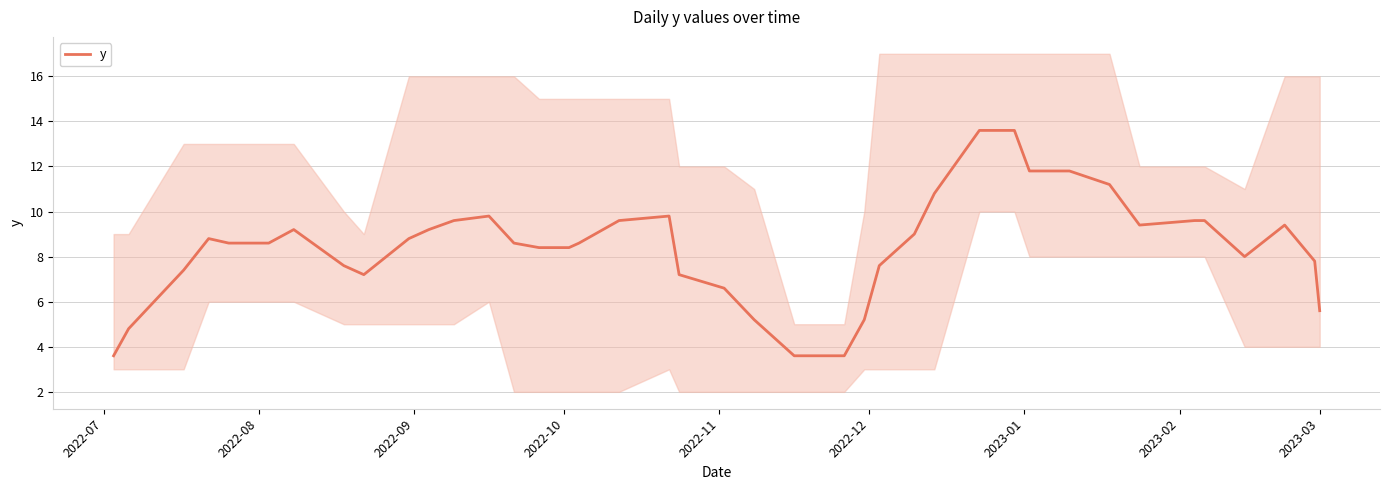

What is the highest value of the y series?

13.6